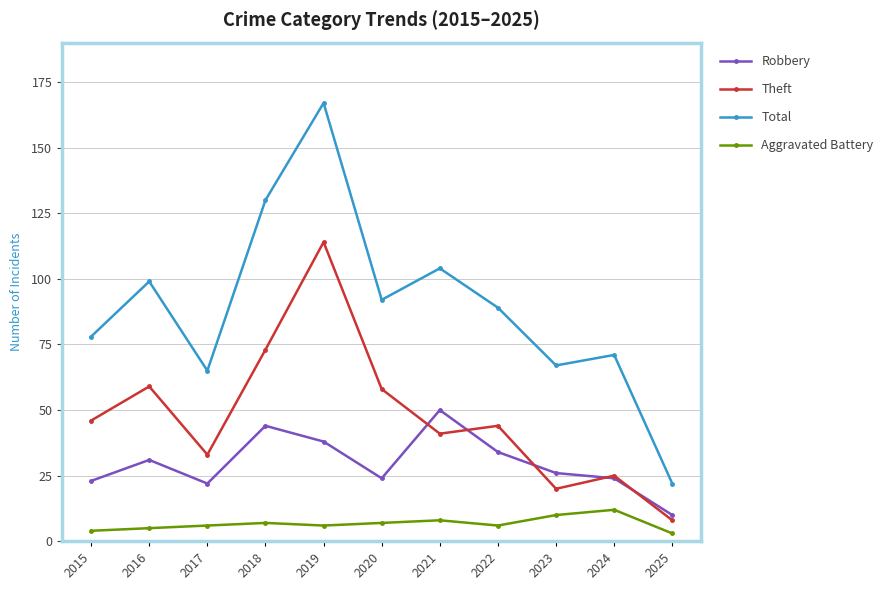

List the series in order of their peak value, lowest first.

Aggravated Battery, Robbery, Theft, Total